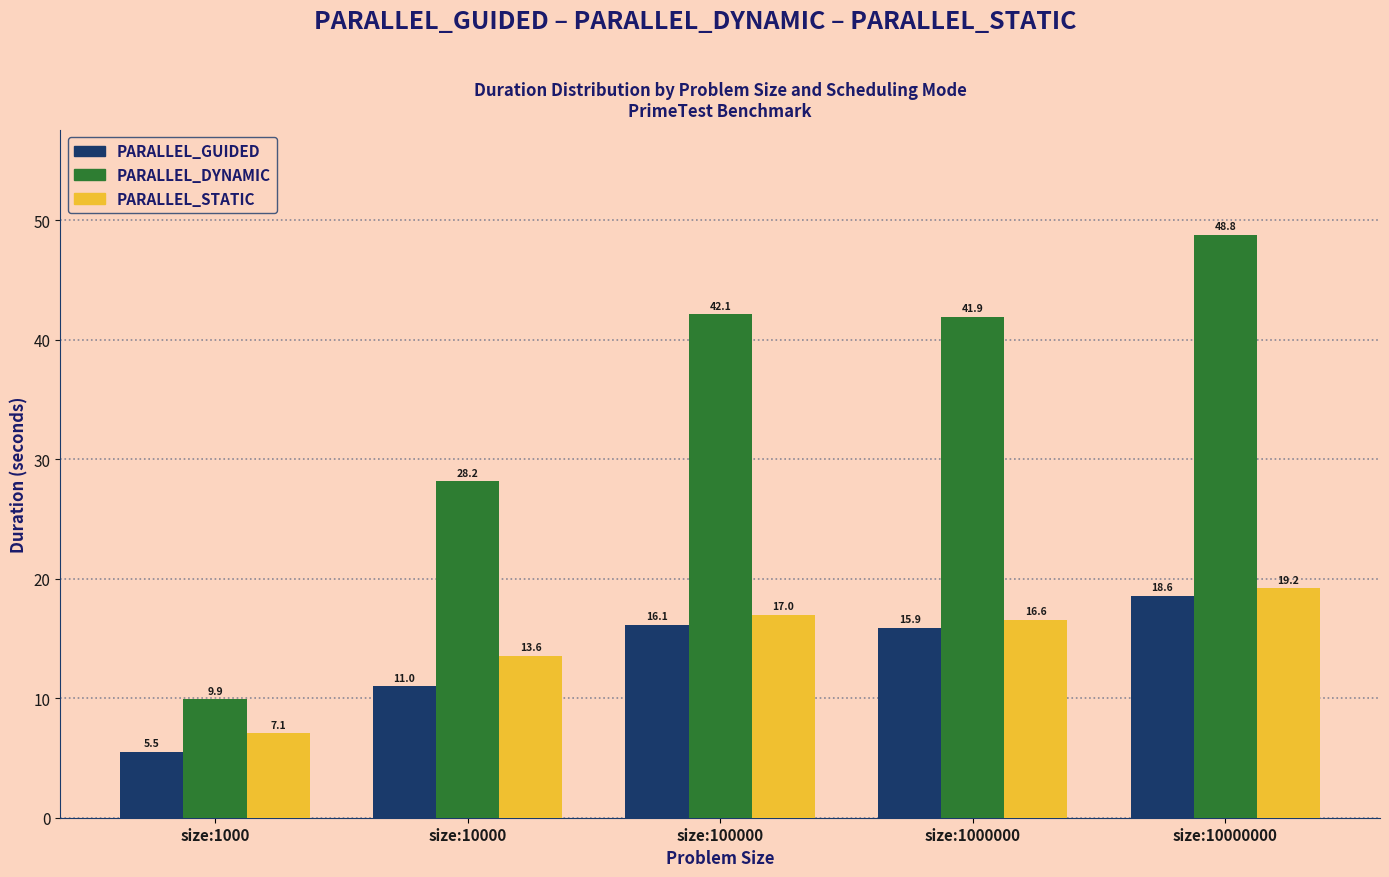

Reading right to left, extract all data points from this chart.

PARALLEL_GUIDED: size:10000000=18.6	size:1000000=15.9	size:100000=16.1	size:10000=11.0	size:1000=5.5
PARALLEL_DYNAMIC: size:10000000=48.8	size:1000000=41.9	size:100000=42.1	size:10000=28.2	size:1000=9.9
PARALLEL_STATIC: size:10000000=19.2	size:1000000=16.6	size:100000=17.0	size:10000=13.6	size:1000=7.1